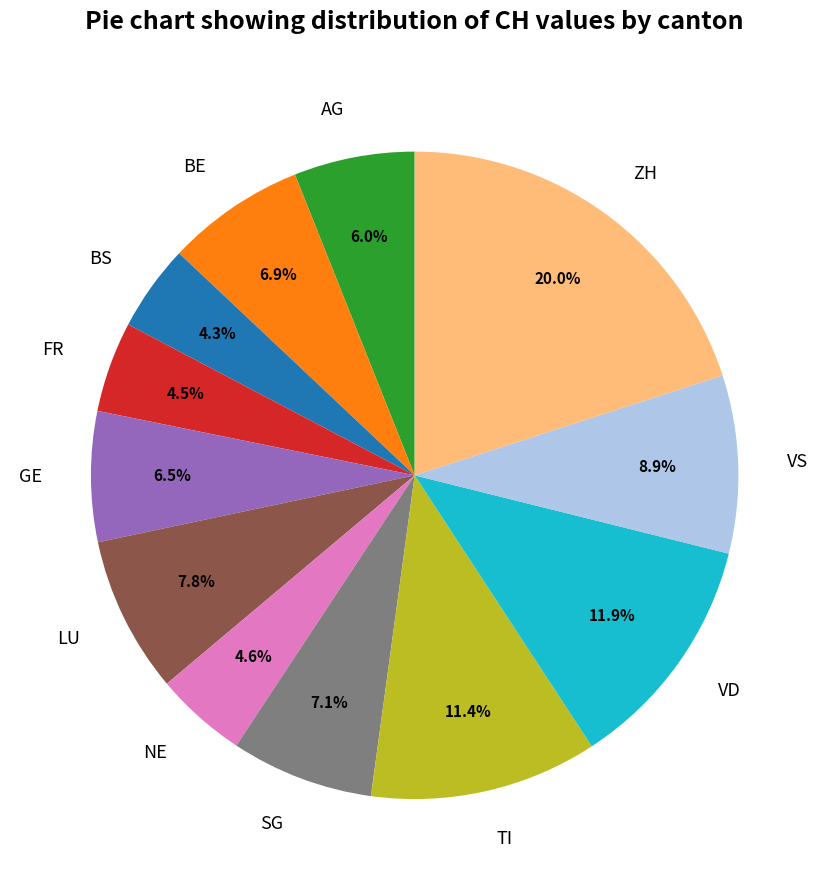

Do AG and FR together represent more than half of the pie?

No